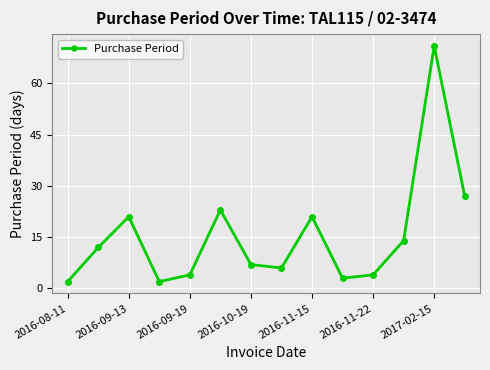

How many lines are shown in the chart?

1